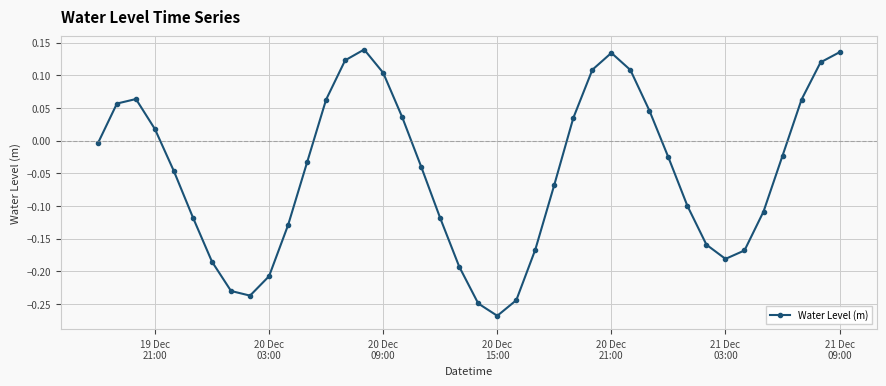

How many interior local peaks (higher than both neighbors) does the data have?

3